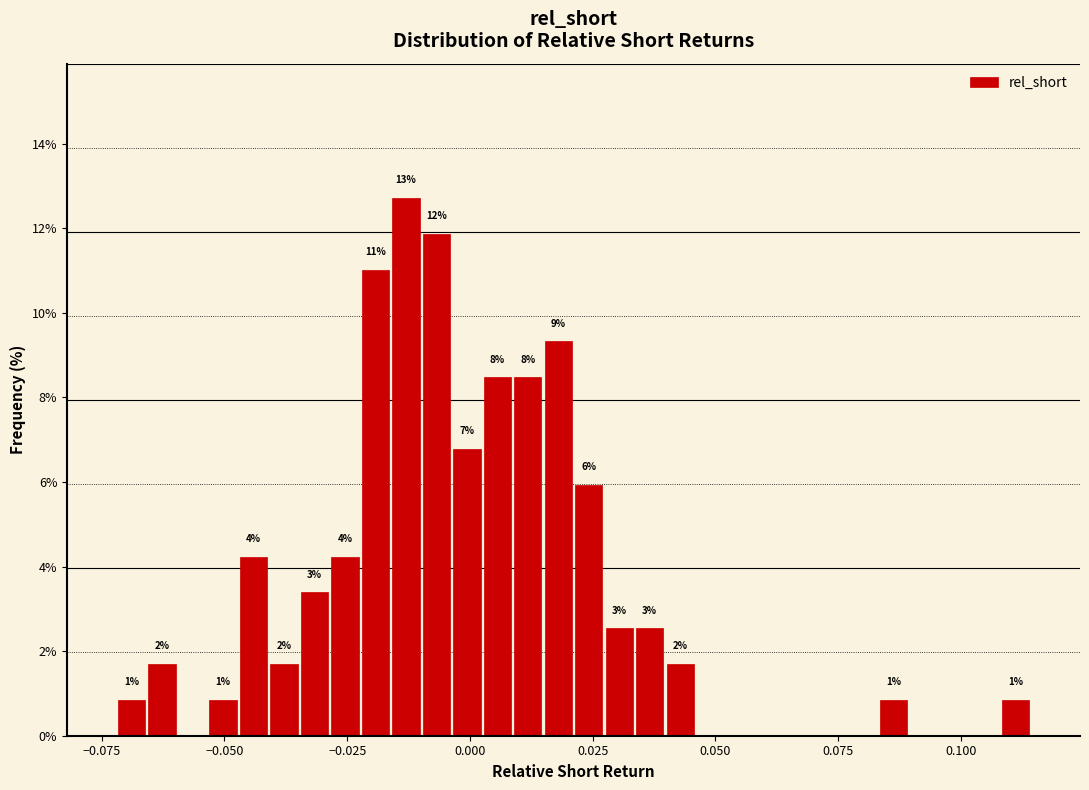

Around what value on the x-axis is the tallest bar? Give the approximate position of its centre, as read against the axis.

-0.015